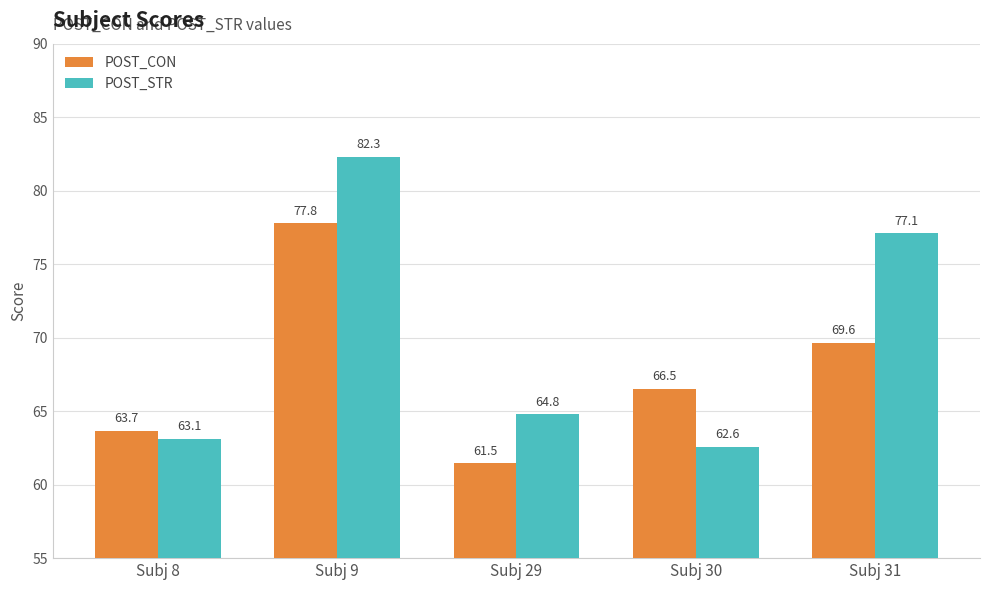

What is the sum of the POST_CON values at Subj 29 and Subj 9?

139.2